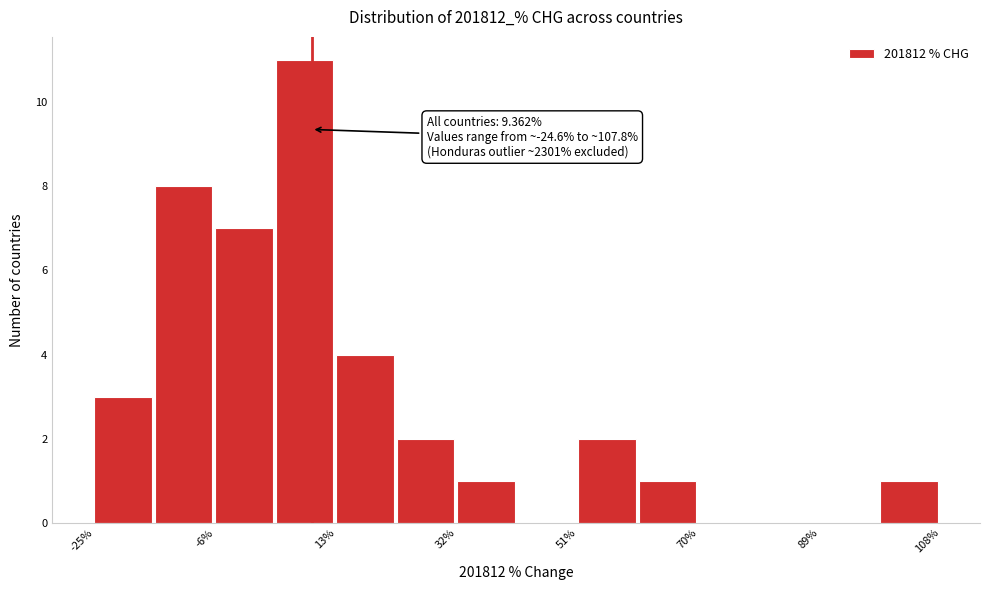

Which range on the x-axis has the tallest bar?

4 to 14